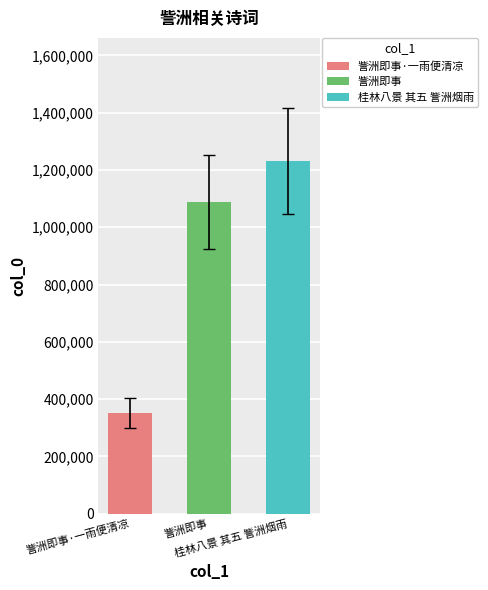

What position from the left is 訾洲即事?

2